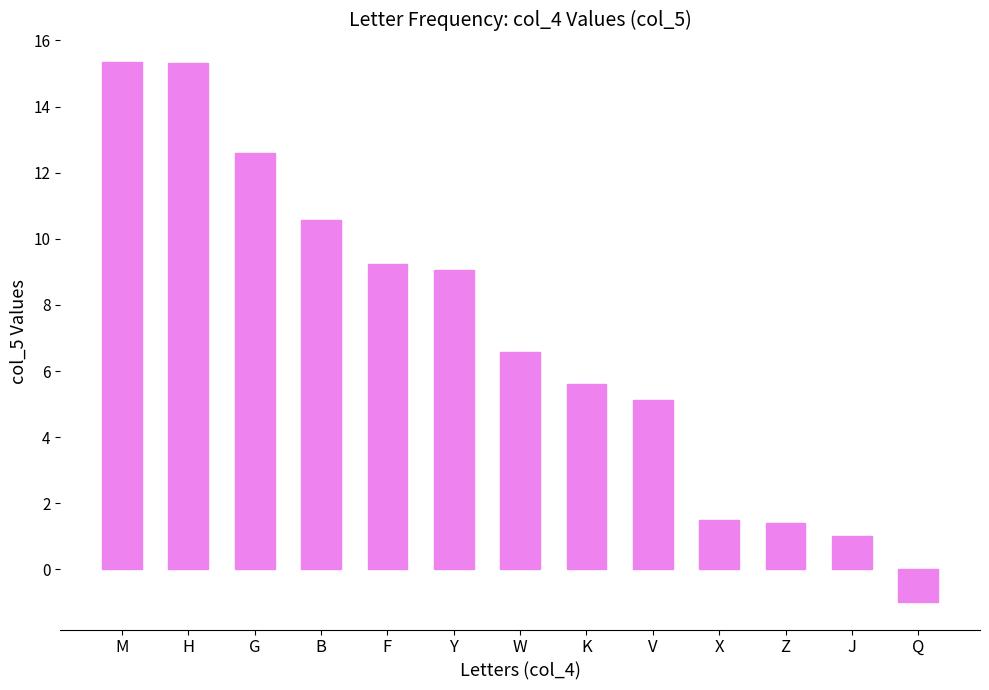

How many distinct data groups are displayed?

1